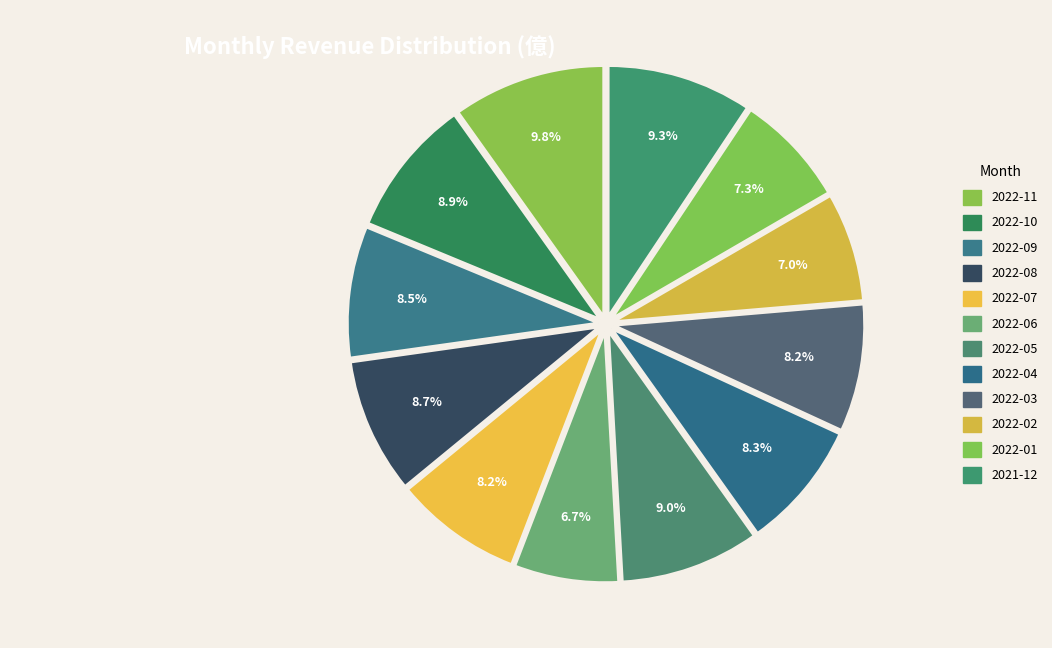

Count the number of slices in the pie.

12